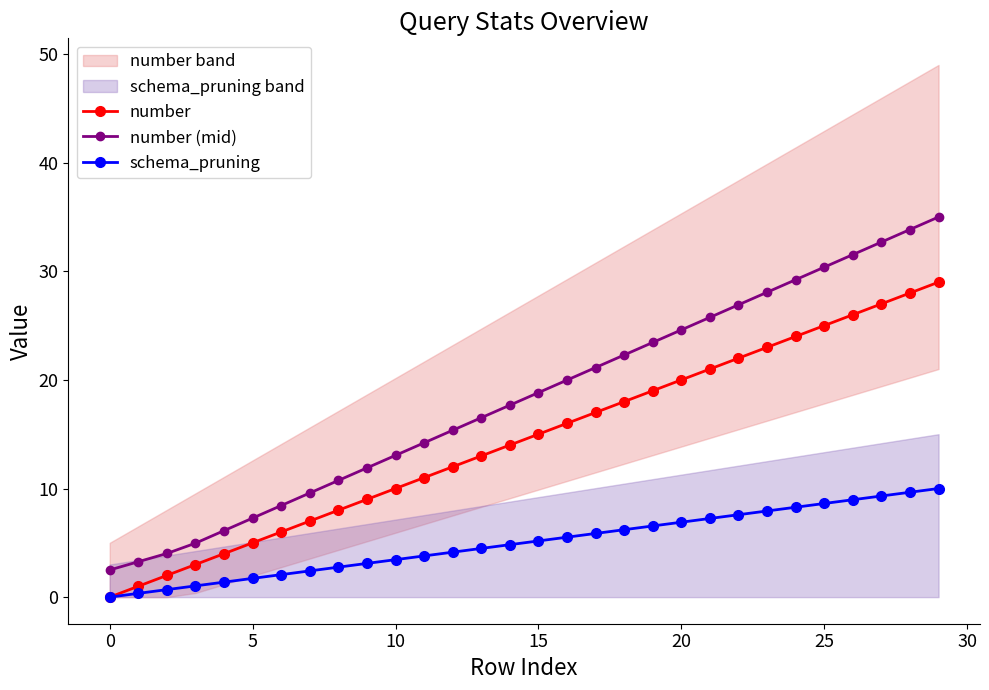

What is the difference between the highest and lowest values at 21?

18.5